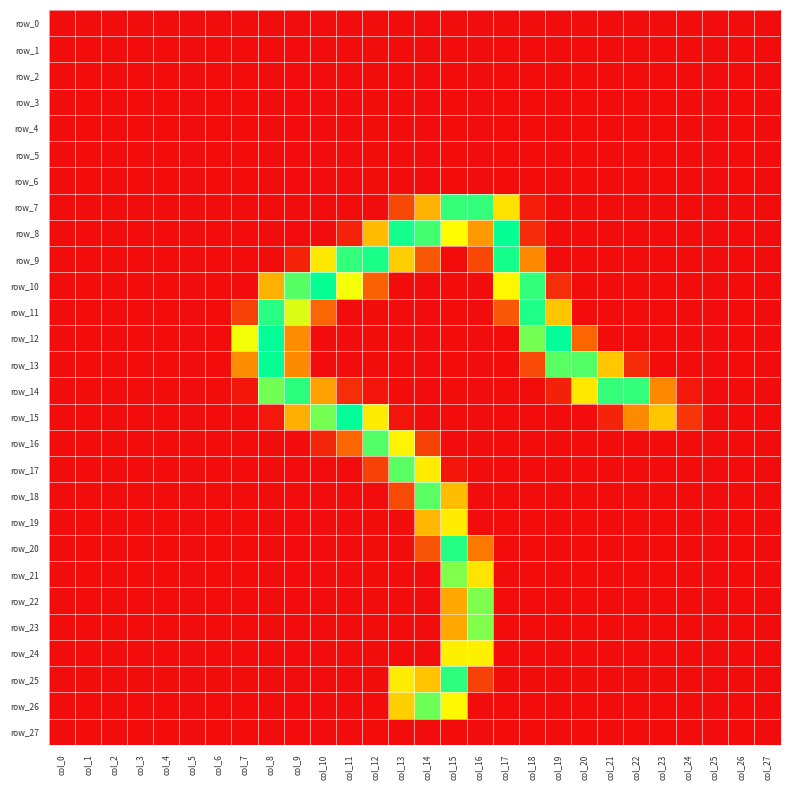

Which series changed the most between col_10 and col_14?

row_10